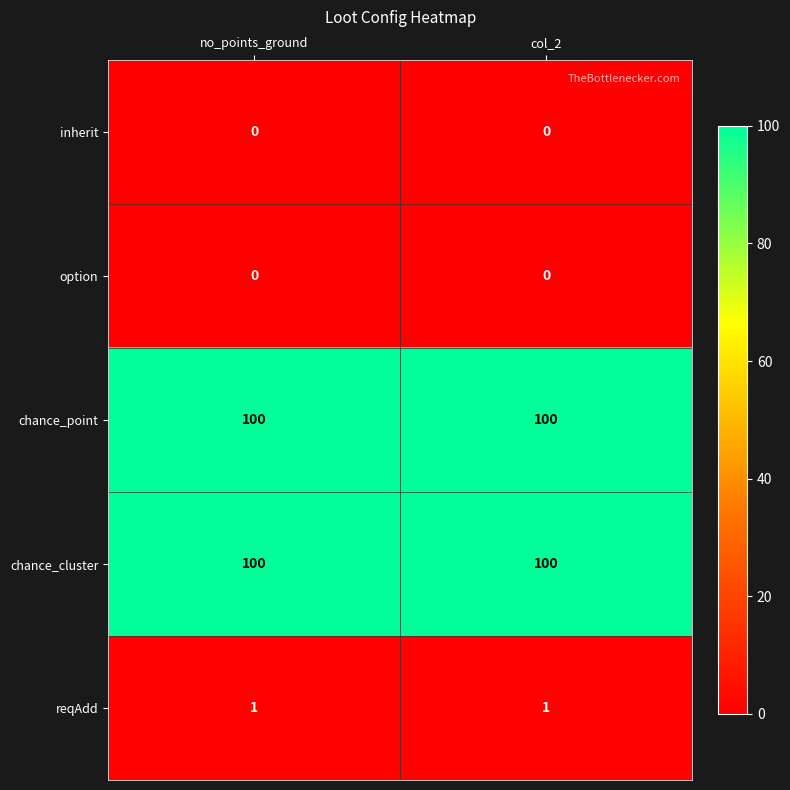

The value of chance_cluster at col_2 is 100. True or false?

True